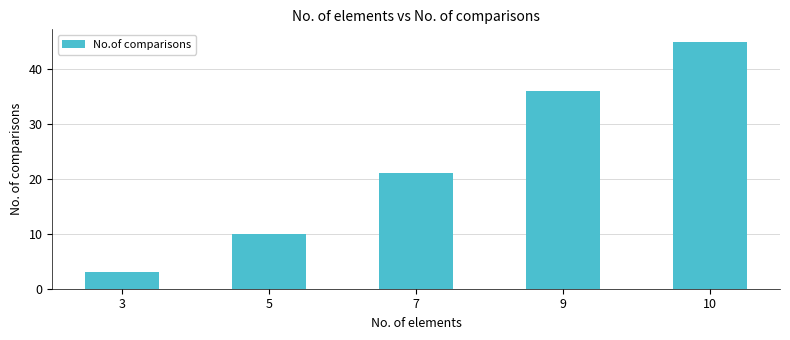

Is it true that the value at 5 is 15?

False